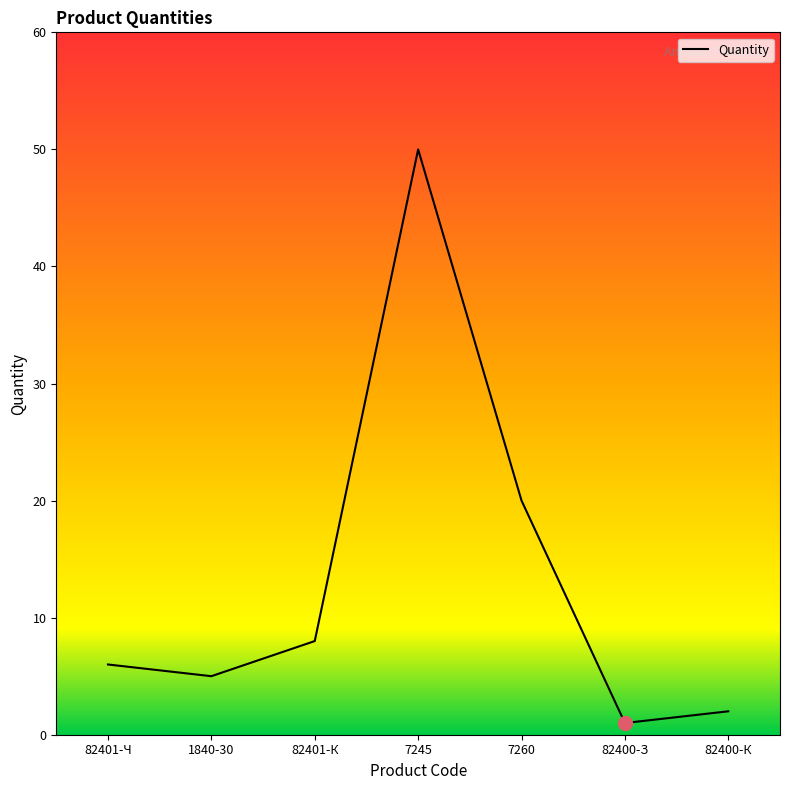

Where is the data nearest to the value 25?

7260